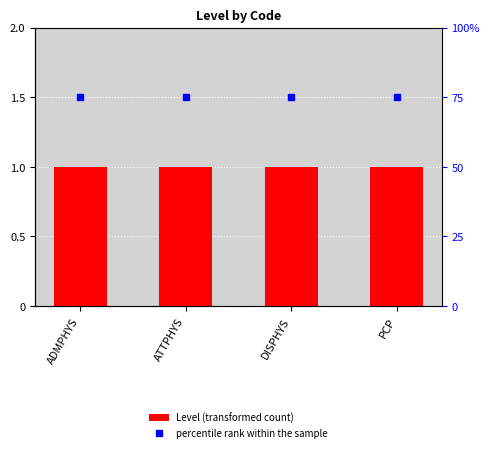

List the series in order of their peak value, lowest first.

Level, percentile rank within the sample